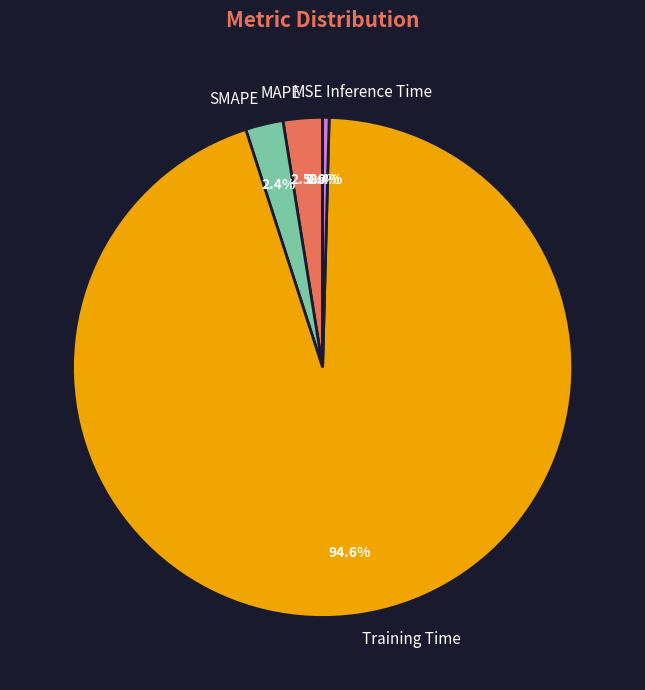

To the nearest percent, what is the average slice percentage?

20%